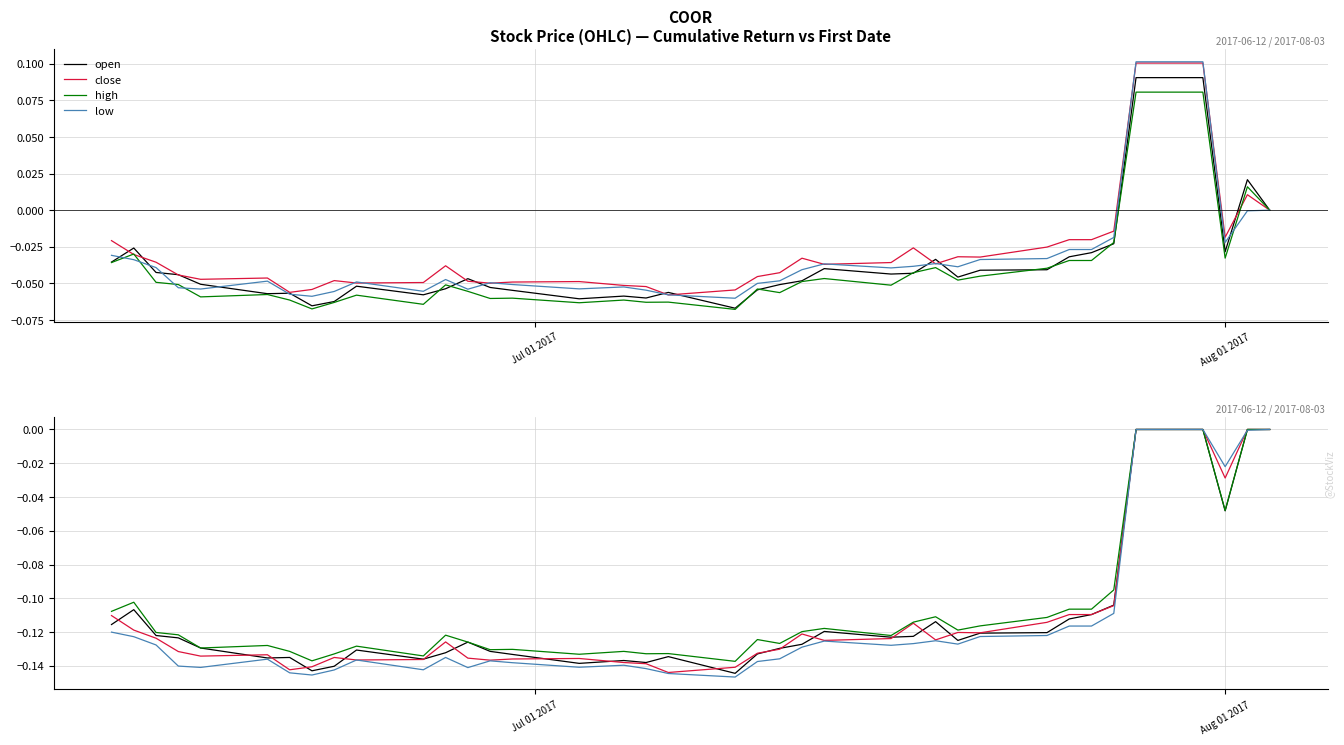

Is it true that open equals -0.1 at 28?

False